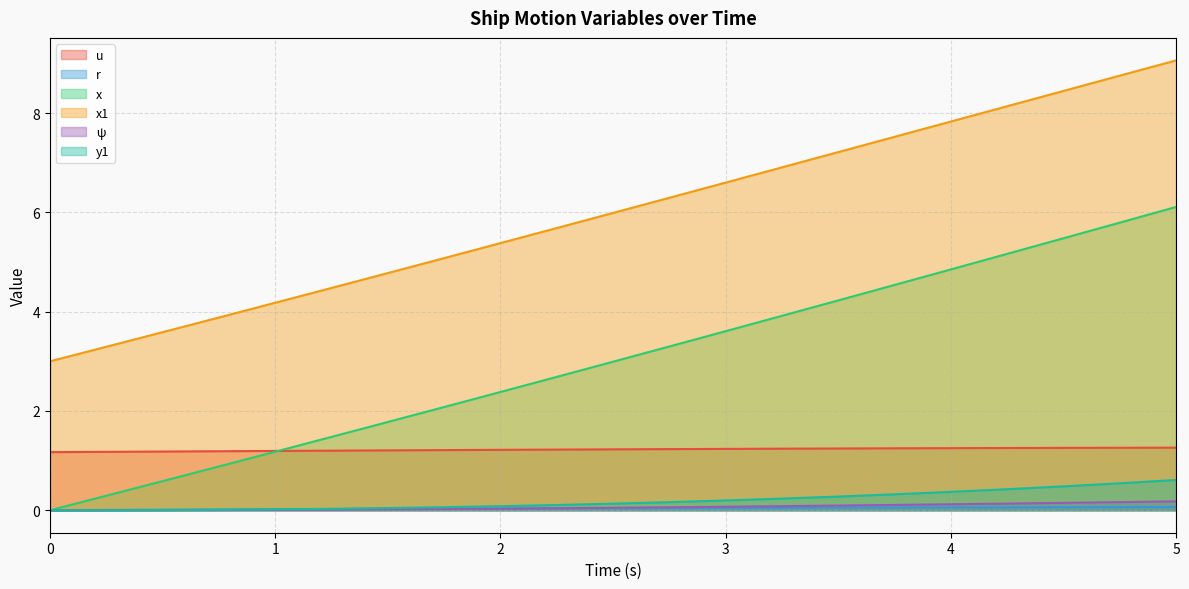

At which category is the sum across all series the highest?

5